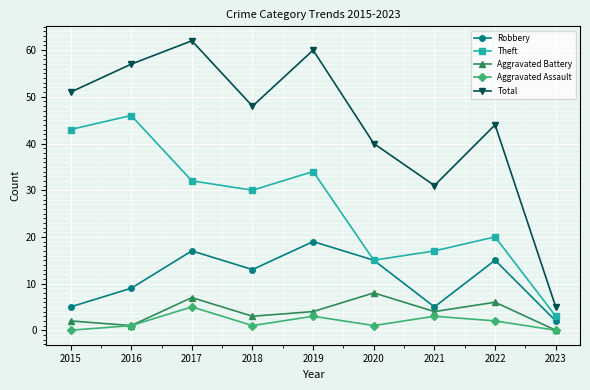

At how many categories does at least one series exceed 46?

5